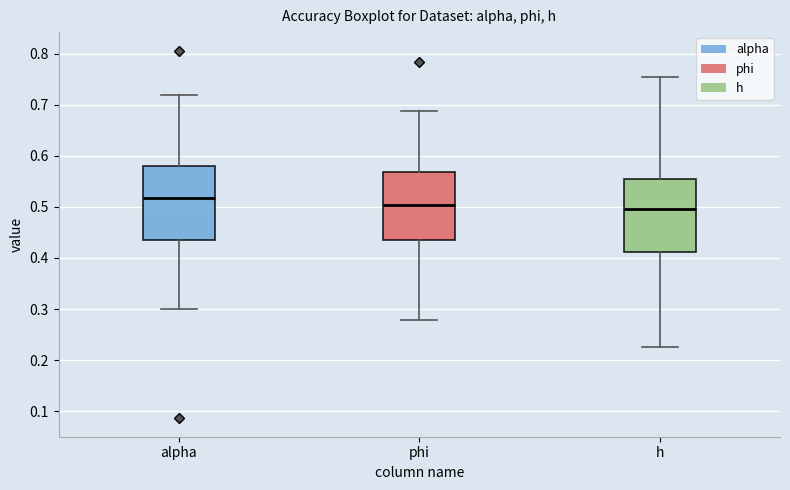

Reading left to right, read every box against the y-axis: the position of its median line, the range the box covers, and the ends of its whiskers. The values are not printed on the chart, so give them approximately, as read against the axis.

alpha: median 0.52, box 0.44 to 0.58, whiskers 0.30 to 0.72
phi: median 0.50, box 0.44 to 0.57, whiskers 0.28 to 0.69
h: median 0.50, box 0.41 to 0.55, whiskers 0.23 to 0.75